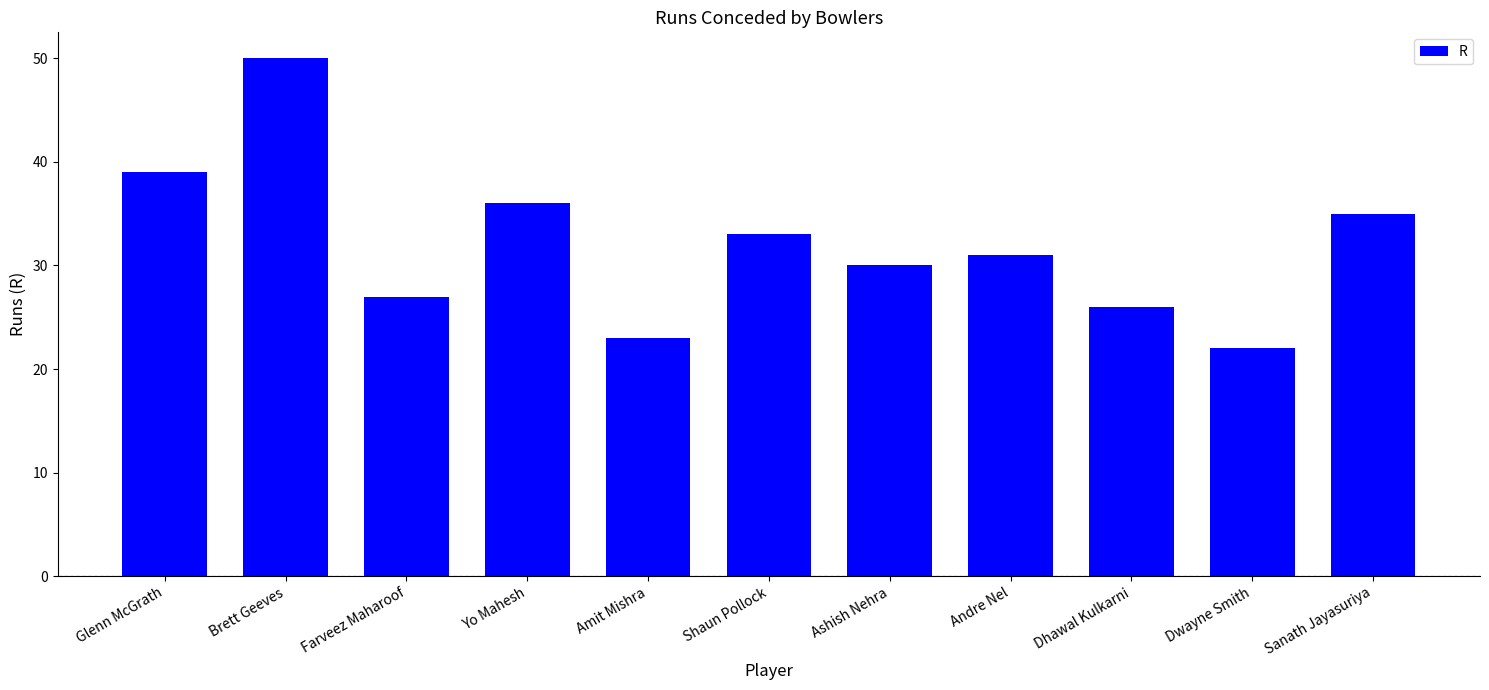

How many data points are less than 31?

5